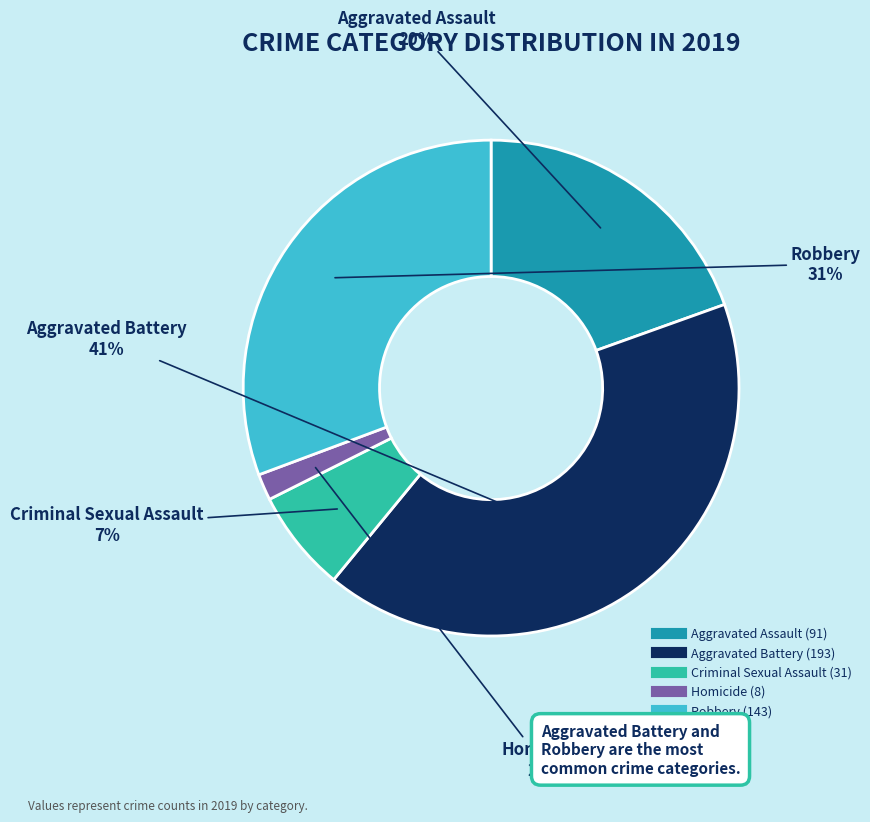

Do Homicide and Robbery together represent more than half of the pie?

No